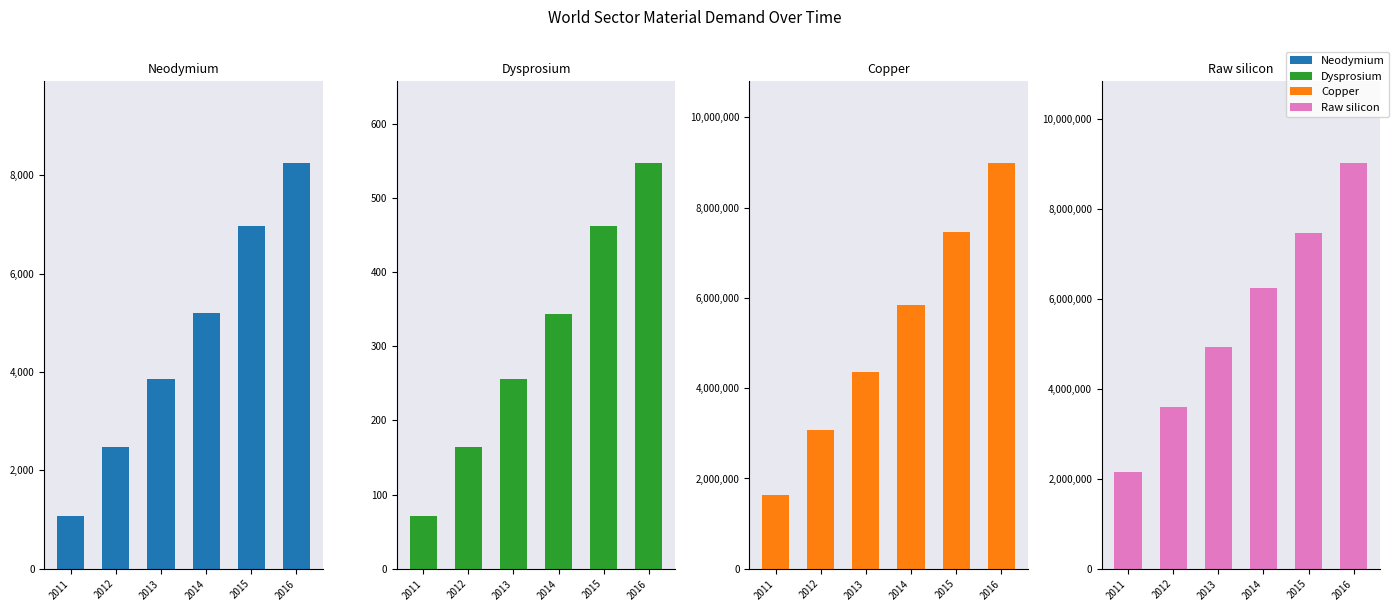

The Dysprosium series shows 256.1 at 2013. True or false?

True